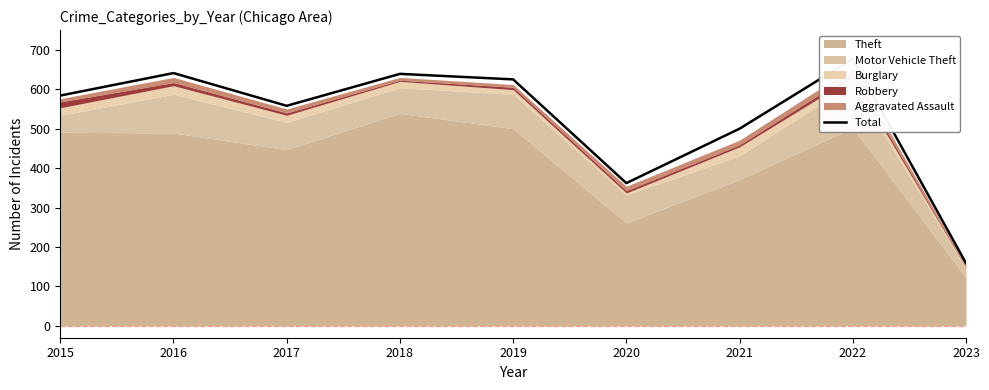

How many lines are shown in the chart?

1